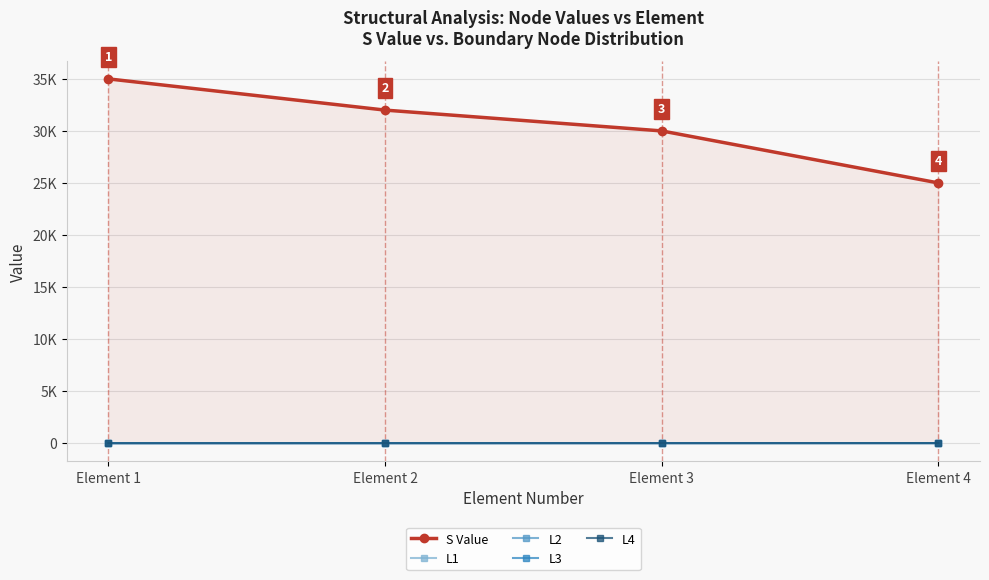

What are all the series names shown in the legend?

S Value, L1, L2, L3, L4